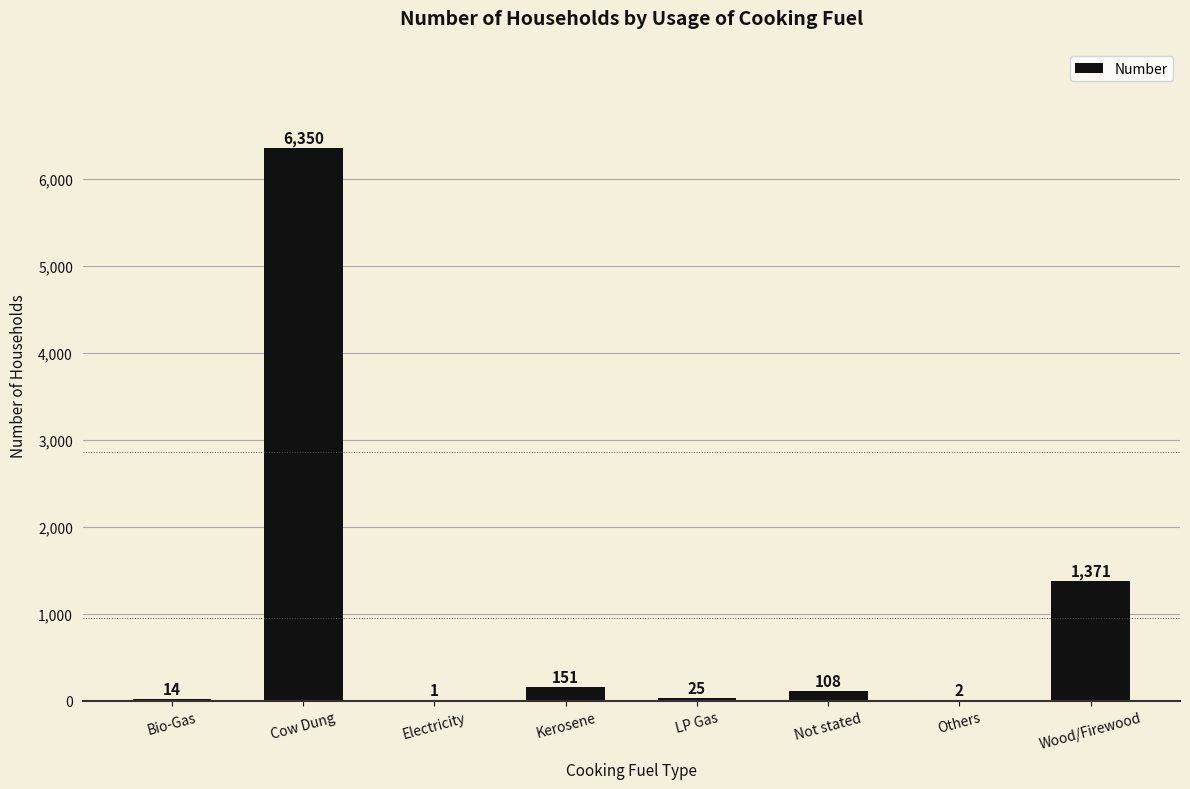

Approximately how many times larger is the value at Not stated compared to Others?

54.0